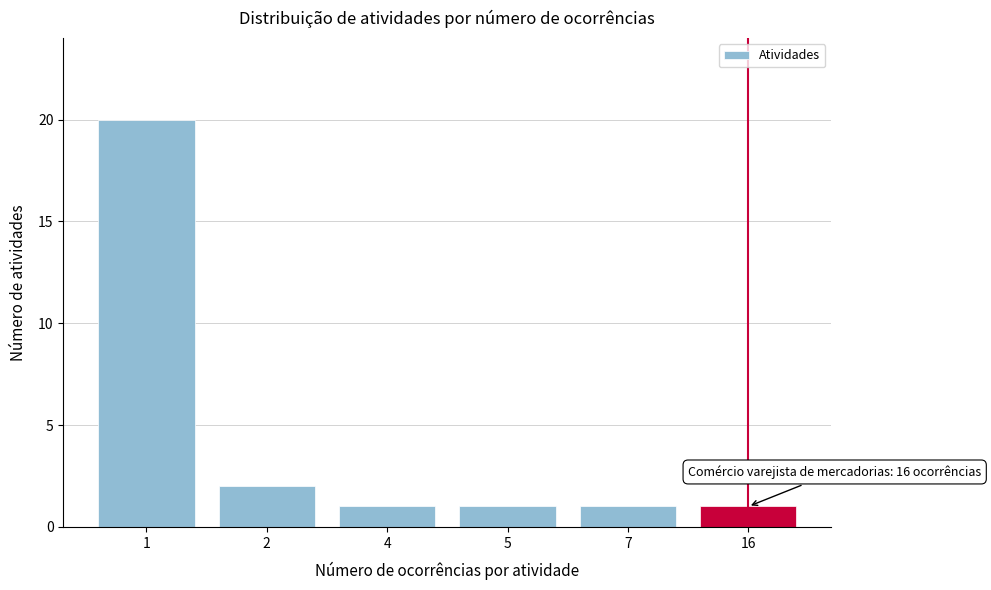

Reading left to right, extract all data points from this chart.

20	2	1	1	1	1